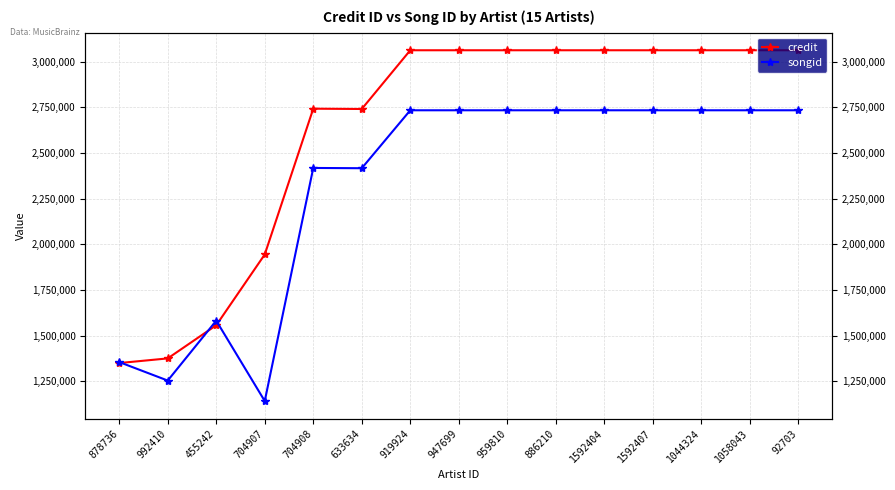

Where is songid nearest to the value 1938399?

455242